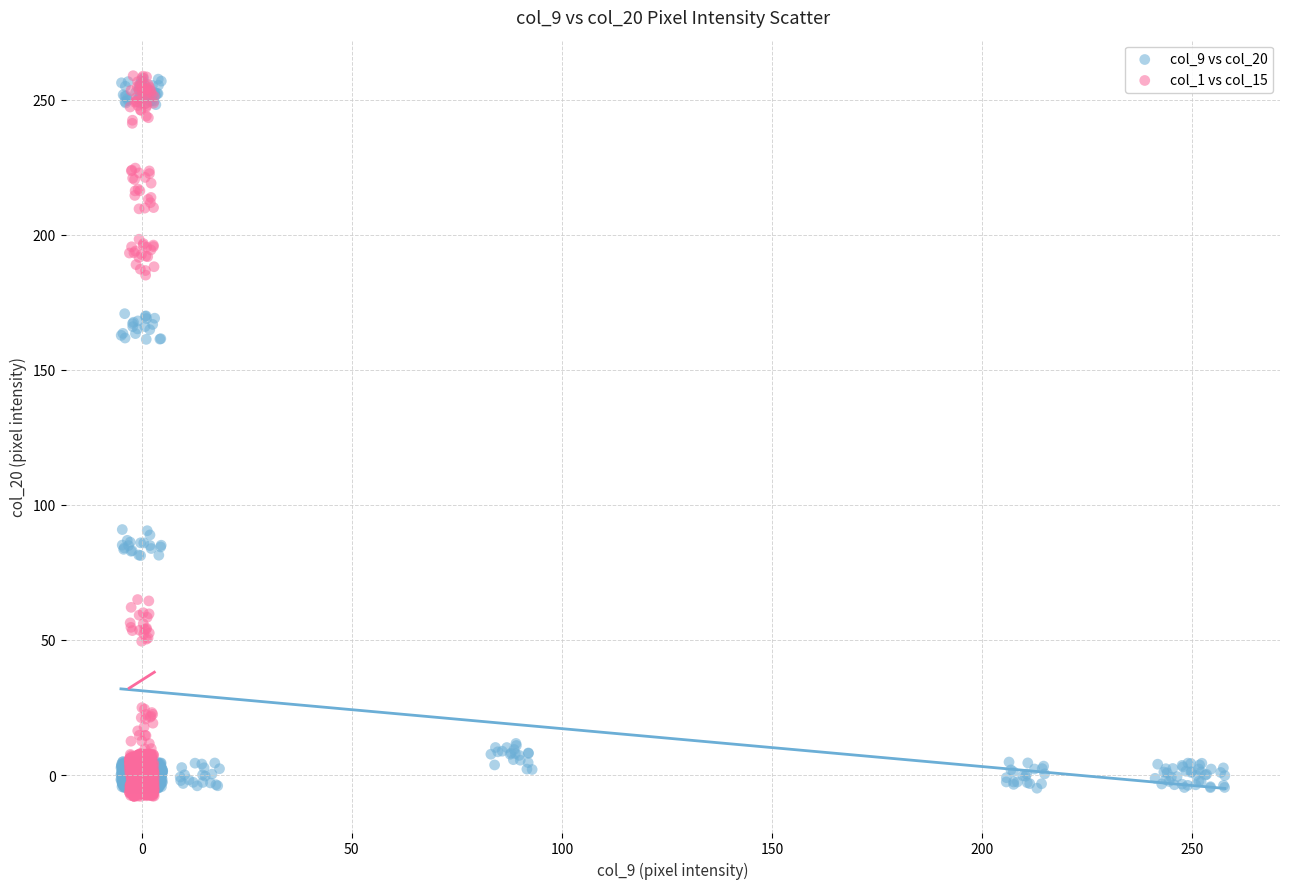

Which series reaches the minimum Y coordinate?

col_1 vs col_15